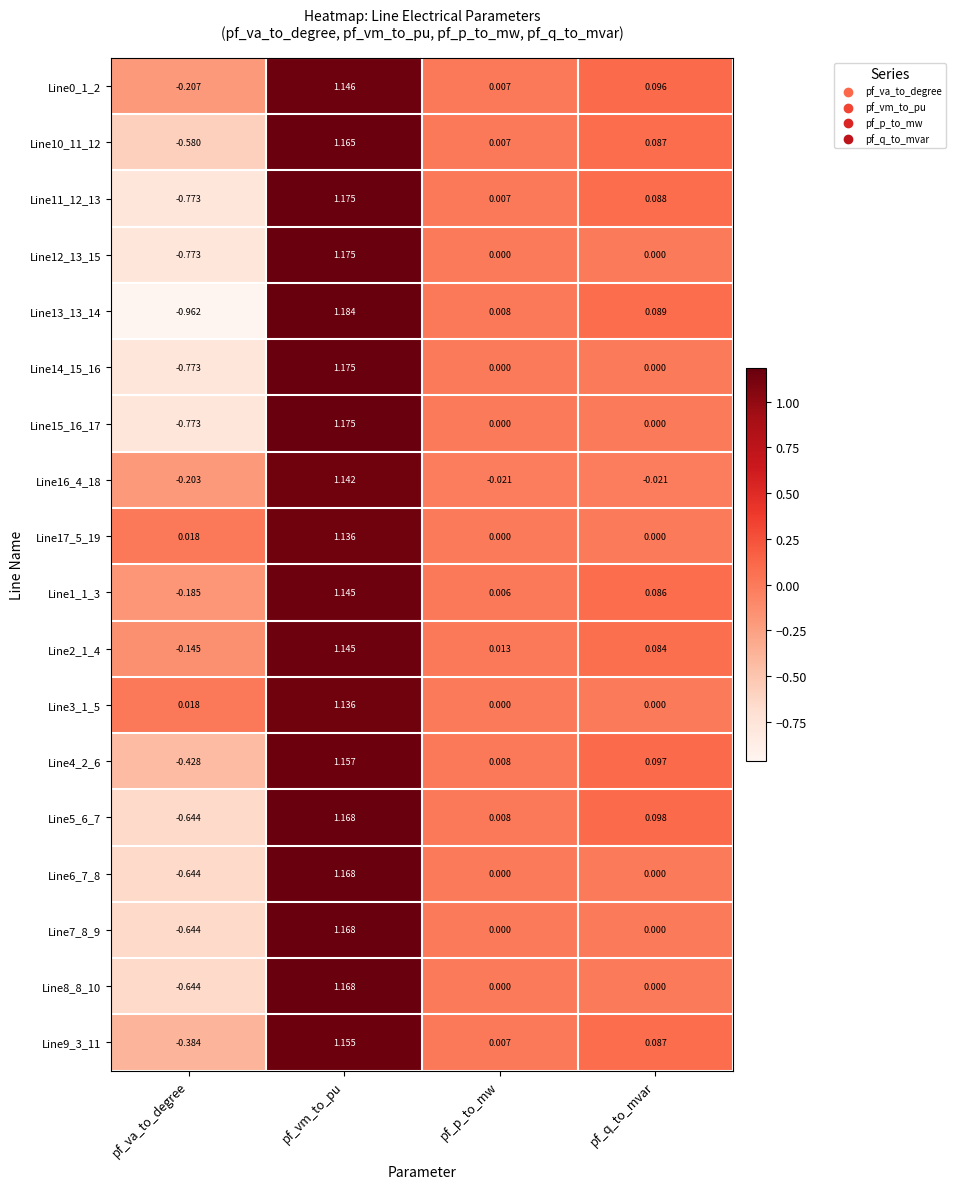

At which category is the sum across all series the highest?

pf_vm_to_pu